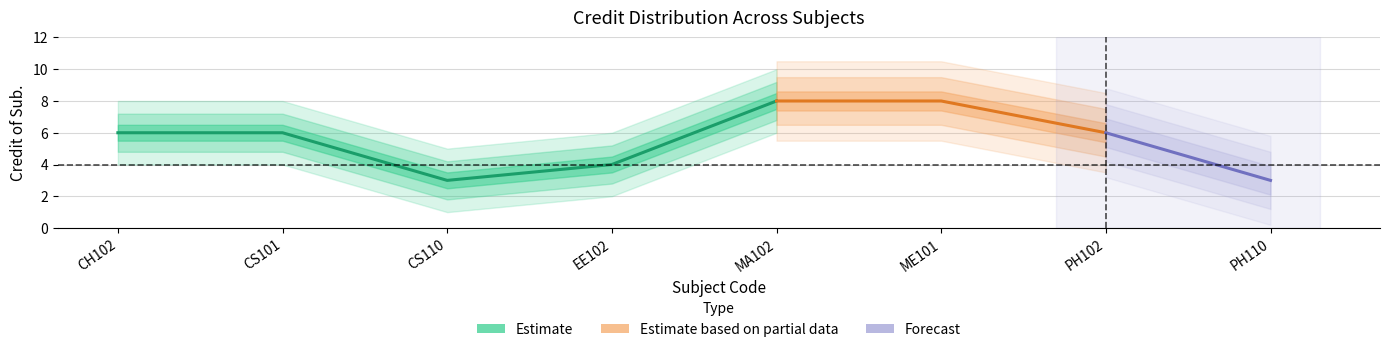

Reading right to left, list all the values displayed in this chart.

PH110=3	PH102=6	ME101=8	MA102=8	EE102=4	CS110=3	CS101=6	CH102=6